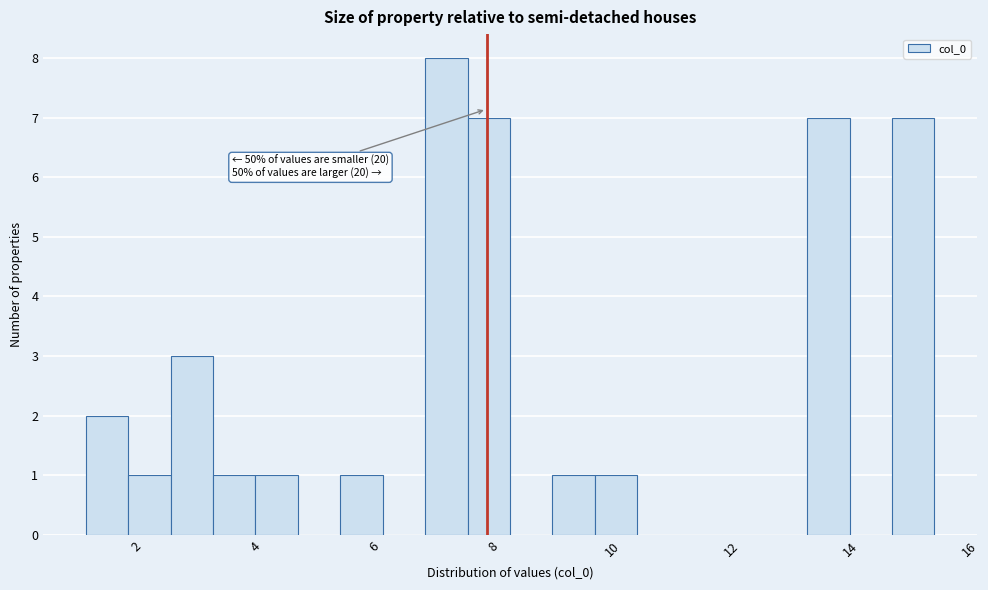

Around what value on the x-axis is the tallest bar? Give the approximate position of its centre, as read against the axis.

7.2